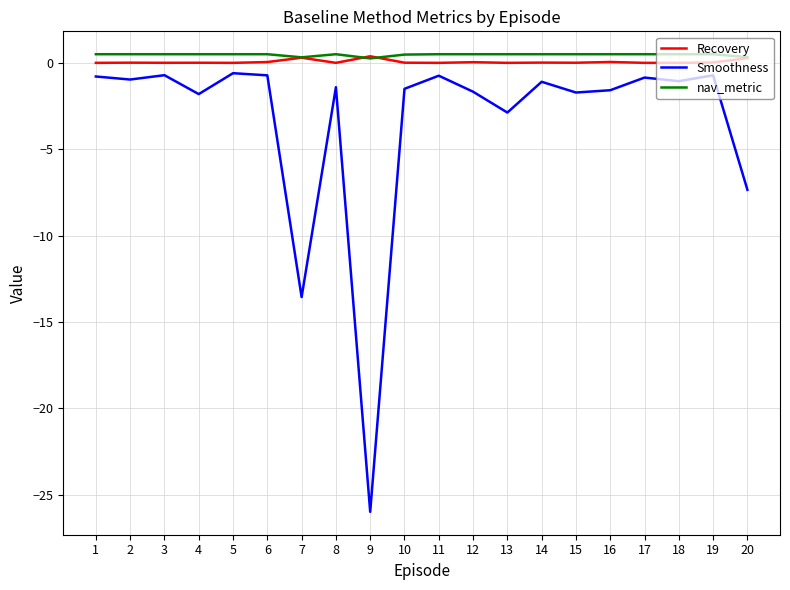

What is the average value of the nav_metric series?

0.5